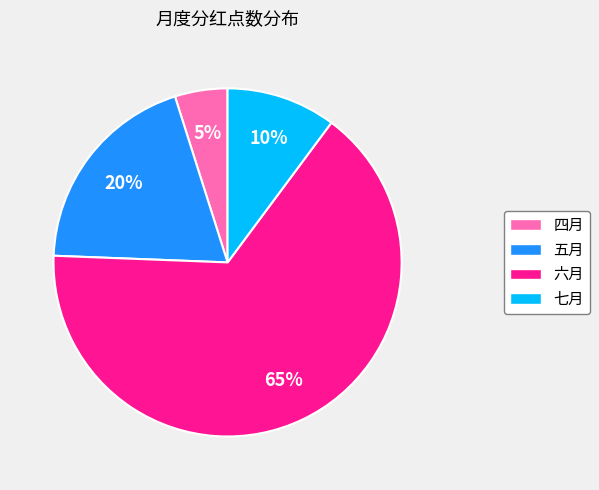

Count the number of slices in the pie.

4